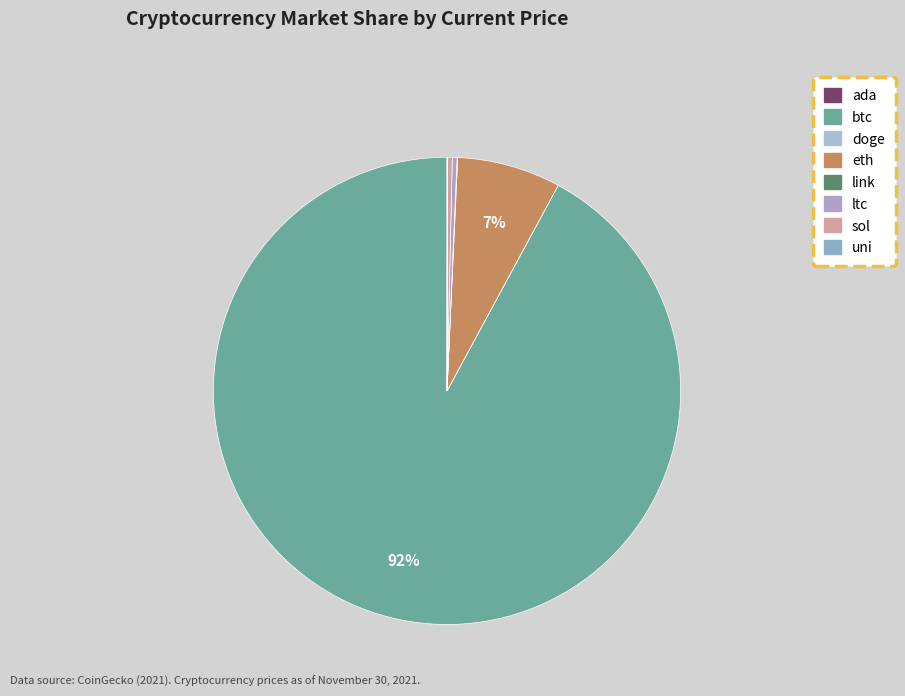

Which slice is the largest?

btc